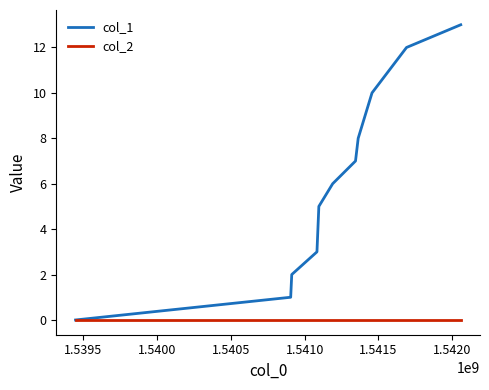

Which series has the widest spread of values?

col_1